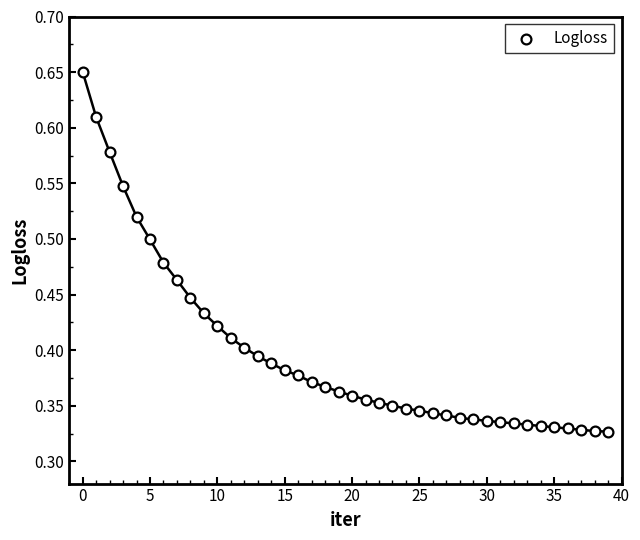

How many points are shown in the scatter plot?

40